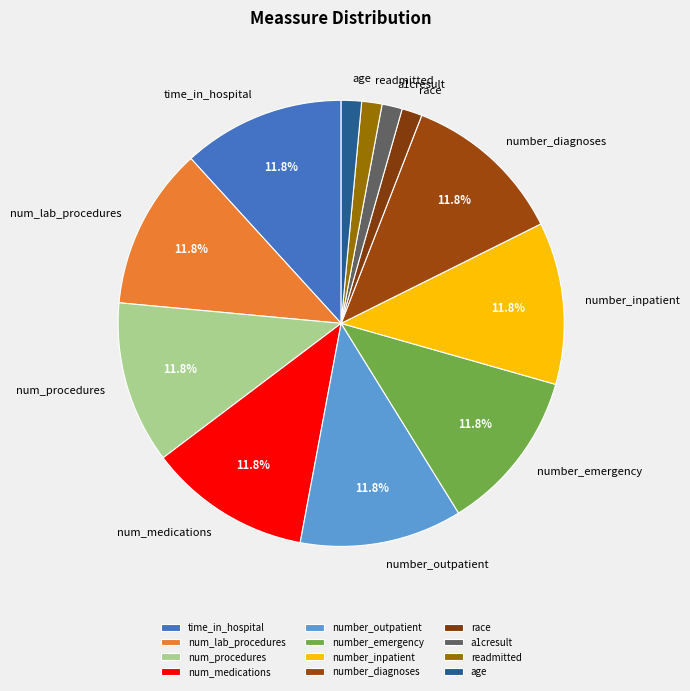

Does age represent more than half of the total?

No